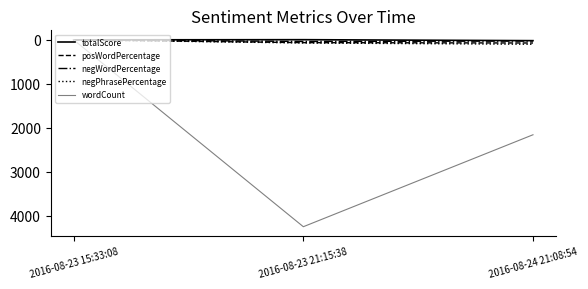

Where is negWordPercentage nearest to the value 18?

2016-08-24 21:08:54